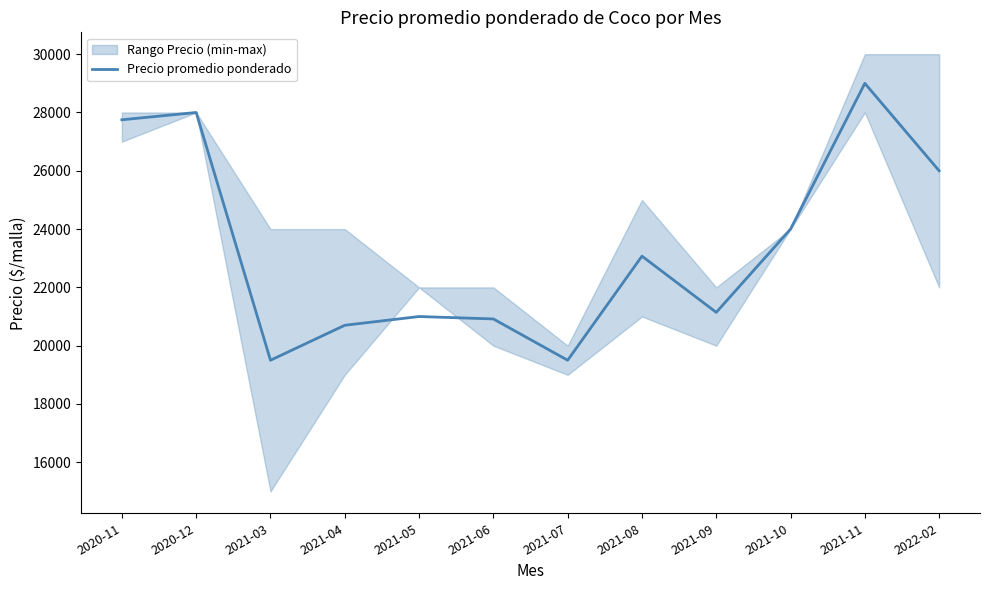

Is it true that the value at 2022-02 is 26000?

True